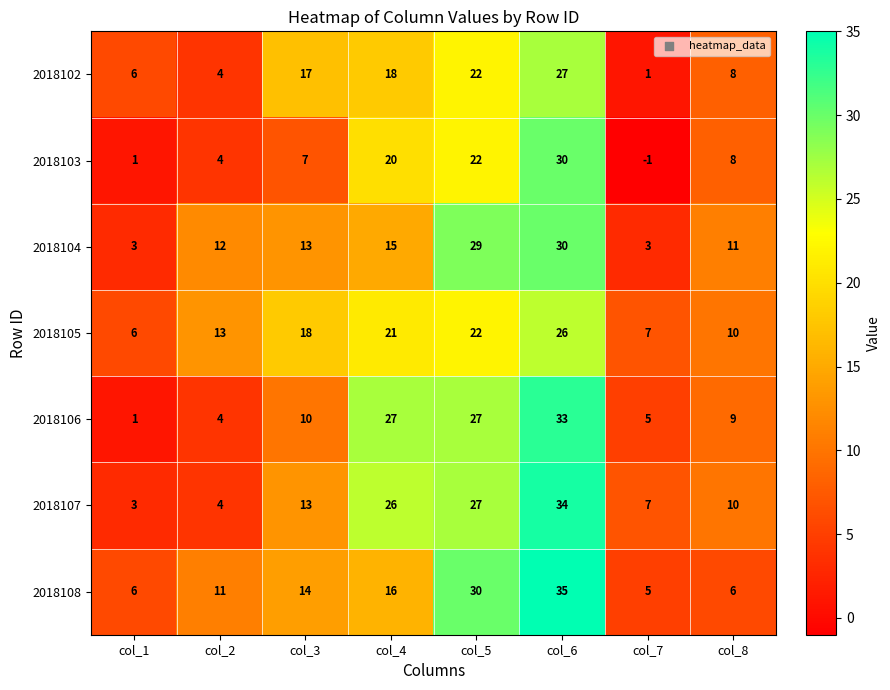

What is the difference between the maximum and minimum values in the 2018107 series?

31